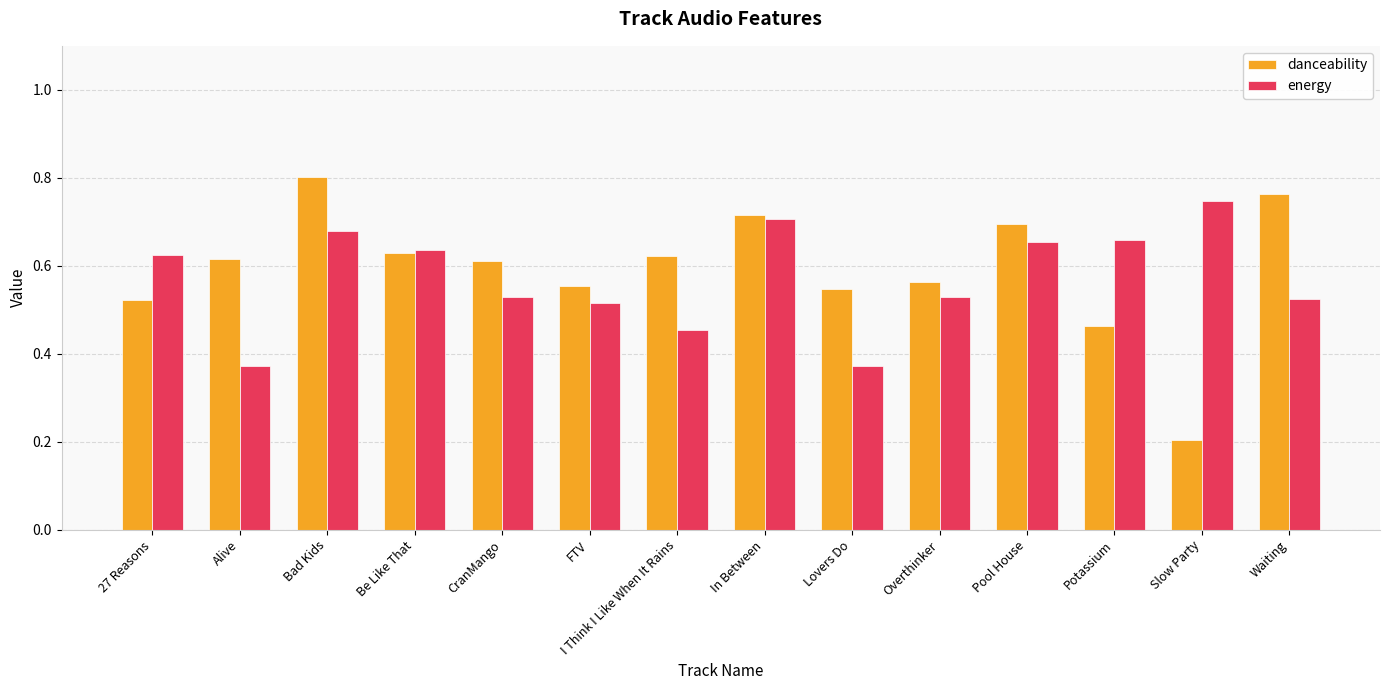

List the series in order of their peak value, lowest first.

energy, danceability